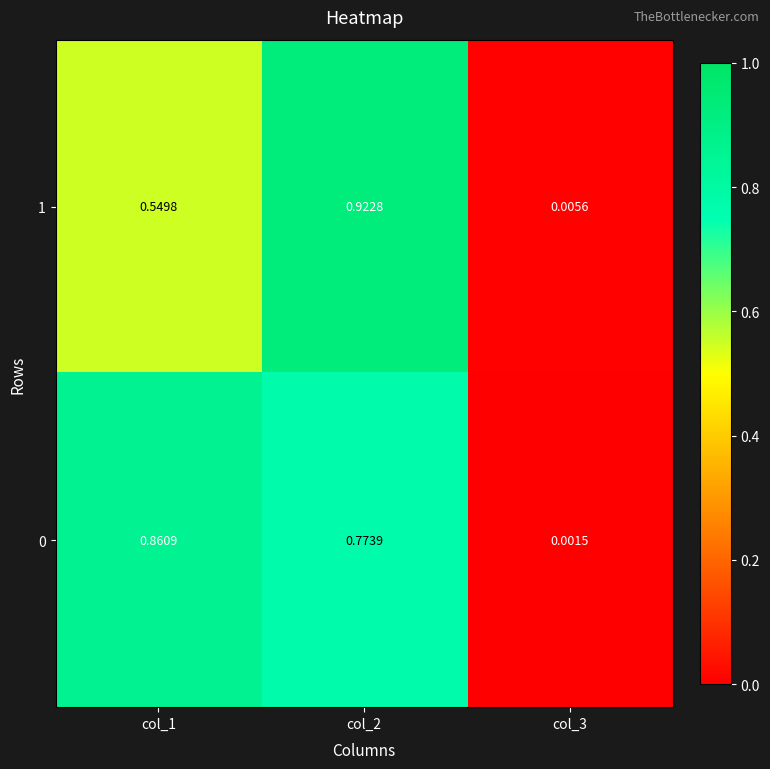

Is the value of 1 at col_2 greater than the value of 0 at col_1?

Yes